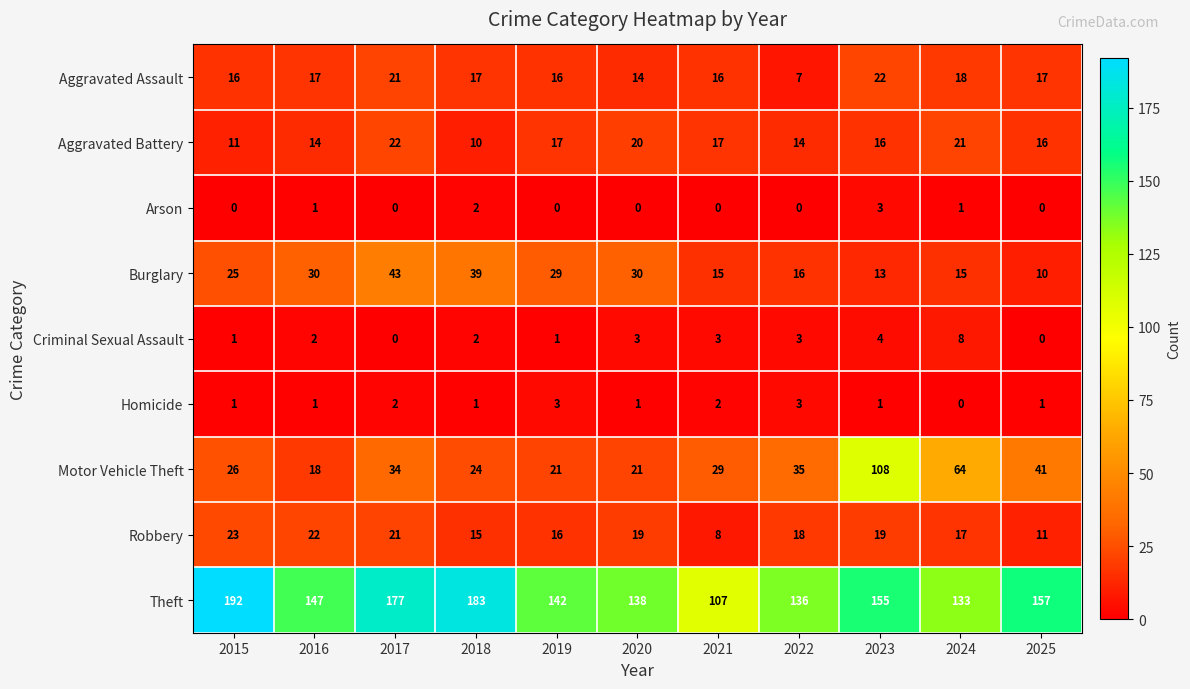

Is it true that Theft equals 185 at 2021?

False